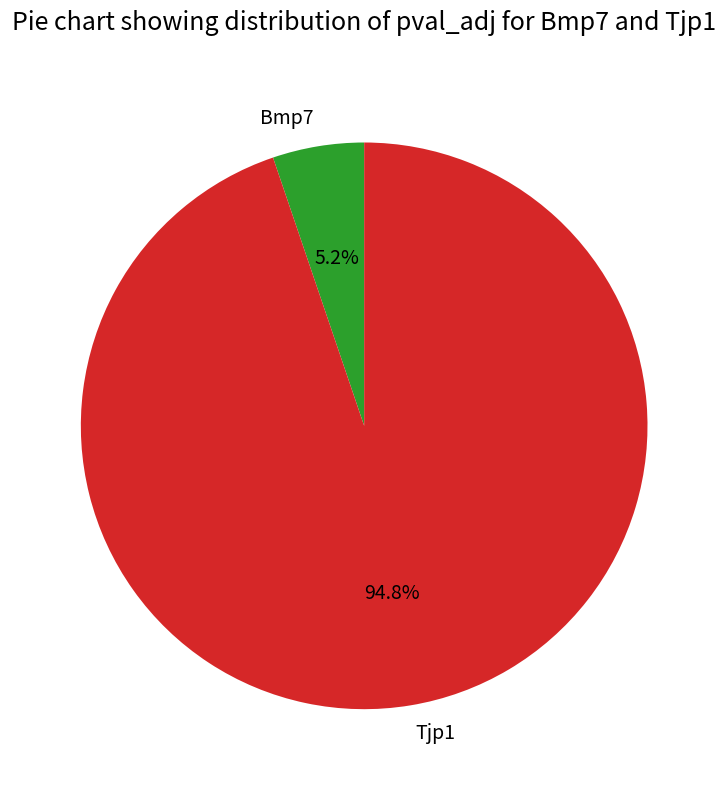

To the nearest percent, what is the combined percentage of Tjp1 and Bmp7?

100%